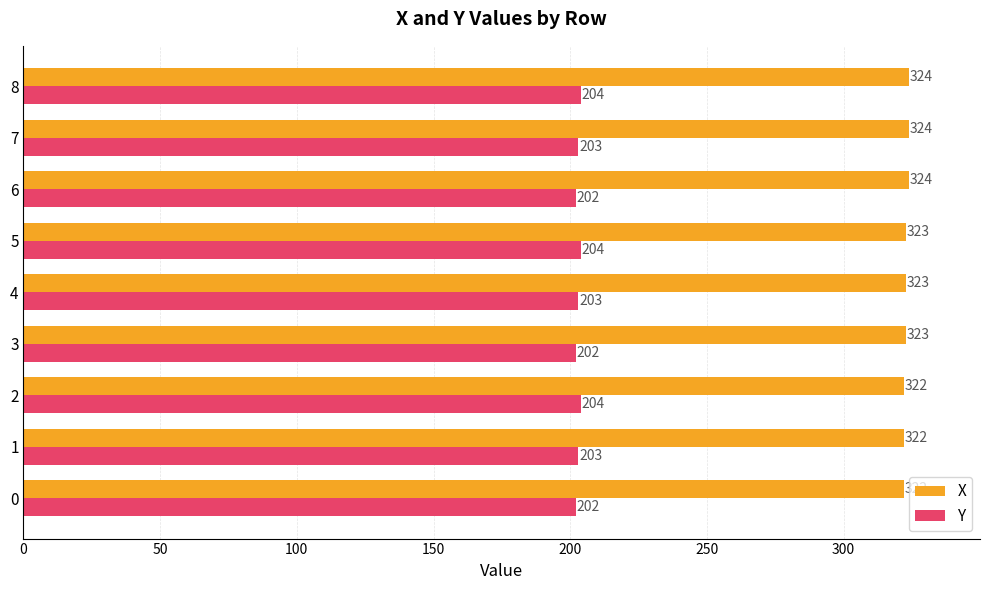

What are all the series names shown in the legend?

X, Y